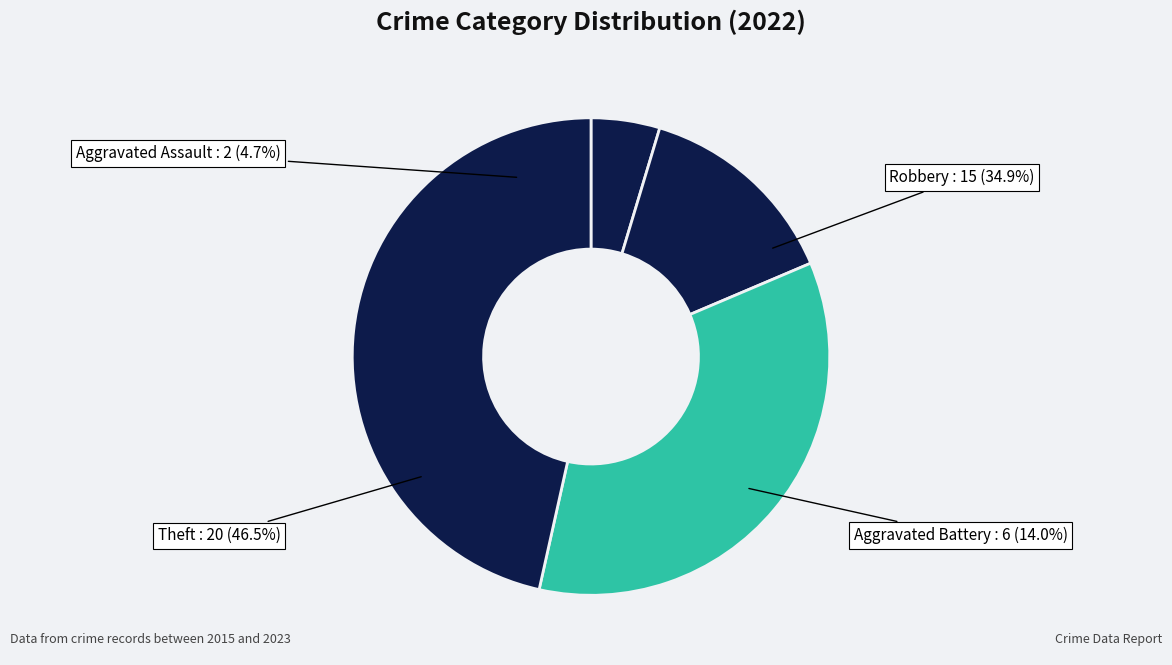

What percentage is the Theft slice, to the nearest percent?

47%